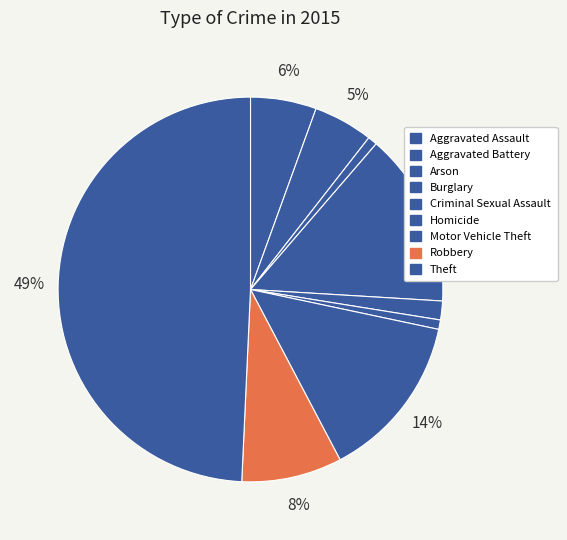

Is there a majority slice in this chart?

No